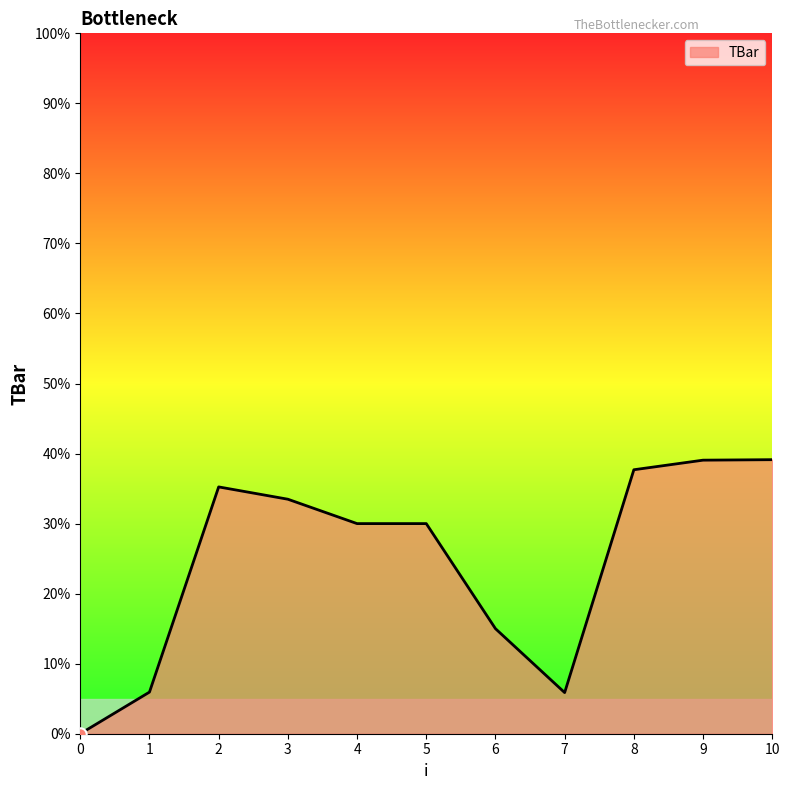

Which has a higher value, 9 or 1?

9